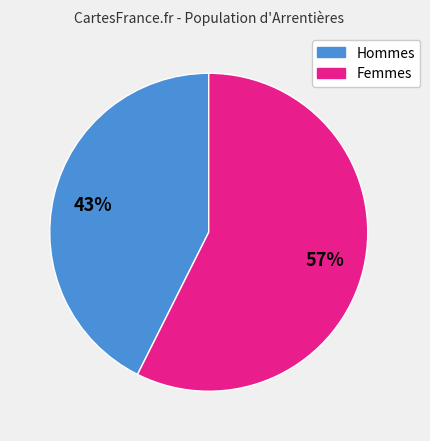

Does any single category account for the majority?

Yes